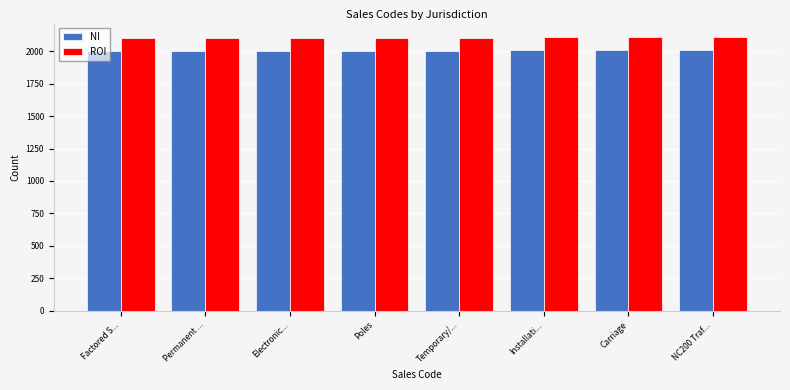

Is the value of ROI at Electronic... greater than the value of NI at Electronic...?

Yes